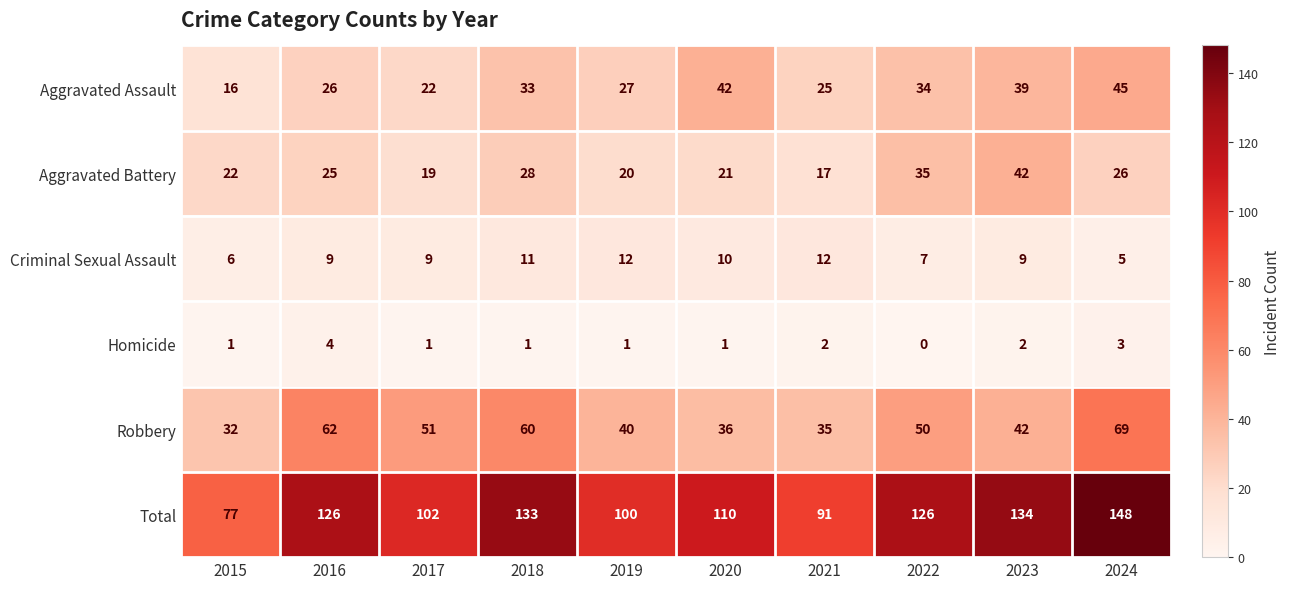

Which series has the widest spread of values?

Total